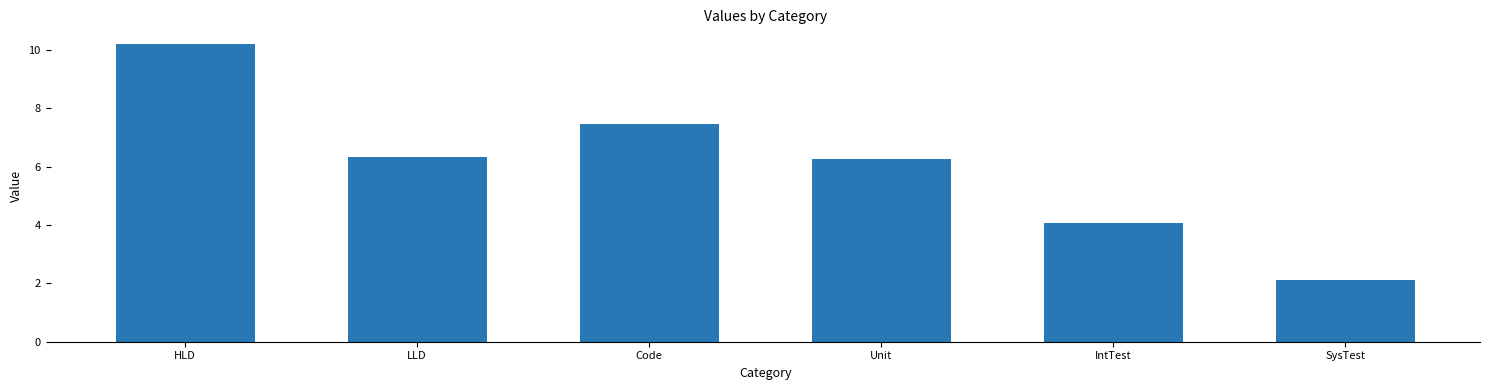

What is the difference between the maximum and minimum values?

8.1